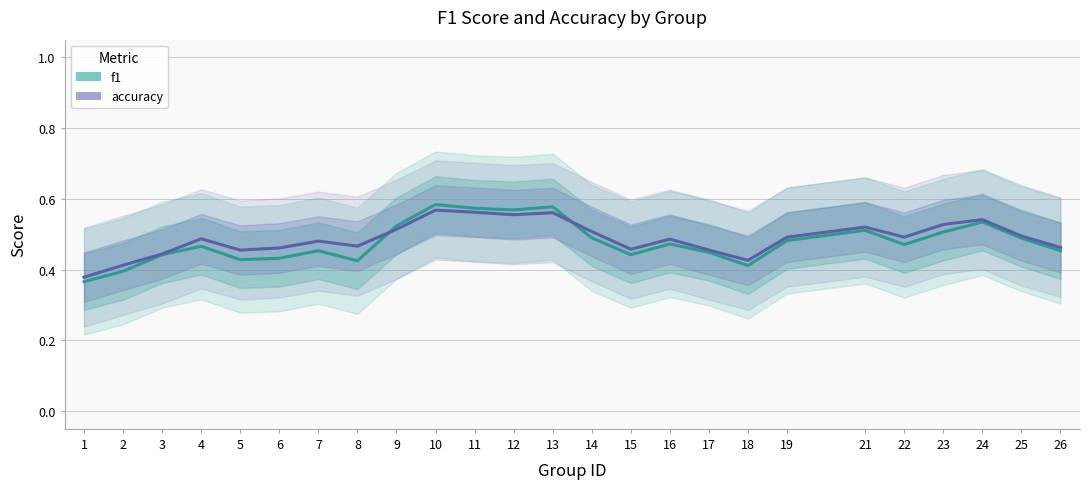

Reading left to right, what are all the values shown in this chart?

f1: 1=0.4	2=0.4	3=0.4	4=0.5	5=0.4	6=0.4	7=0.5	8=0.4	9=0.5	10=0.6	11=0.6	12=0.6	13=0.6	14=0.5	15=0.4	16=0.5	17=0.4	18=0.4	19=0.5	21=0.5	22=0.5	23=0.5	24=0.5	25=0.5	26=0.5
accuracy: 1=0.4	2=0.4	3=0.4	4=0.5	5=0.5	6=0.5	7=0.5	8=0.5	9=0.5	10=0.6	11=0.6	12=0.6	13=0.6	14=0.5	15=0.5	16=0.5	17=0.5	18=0.4	19=0.5	21=0.5	22=0.5	23=0.5	24=0.5	25=0.5	26=0.5